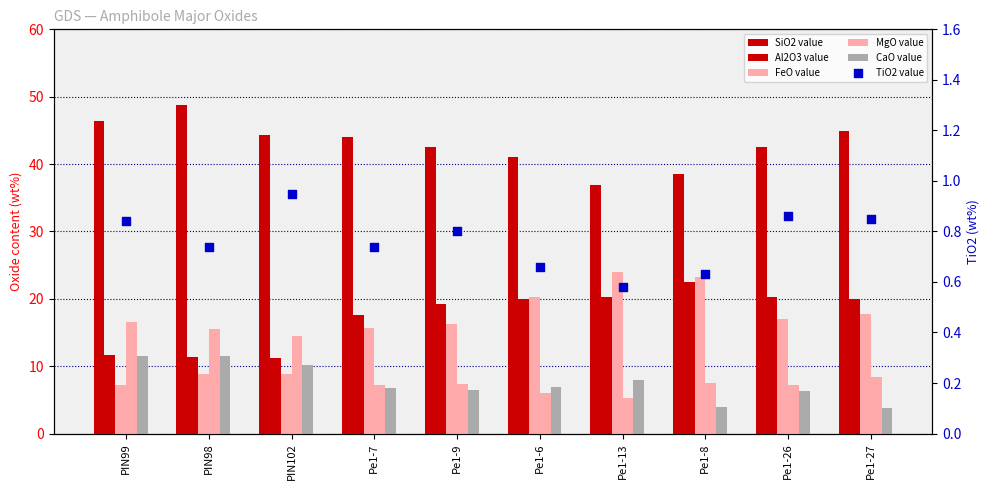

At how many categories does at least one series exceed 41?

8